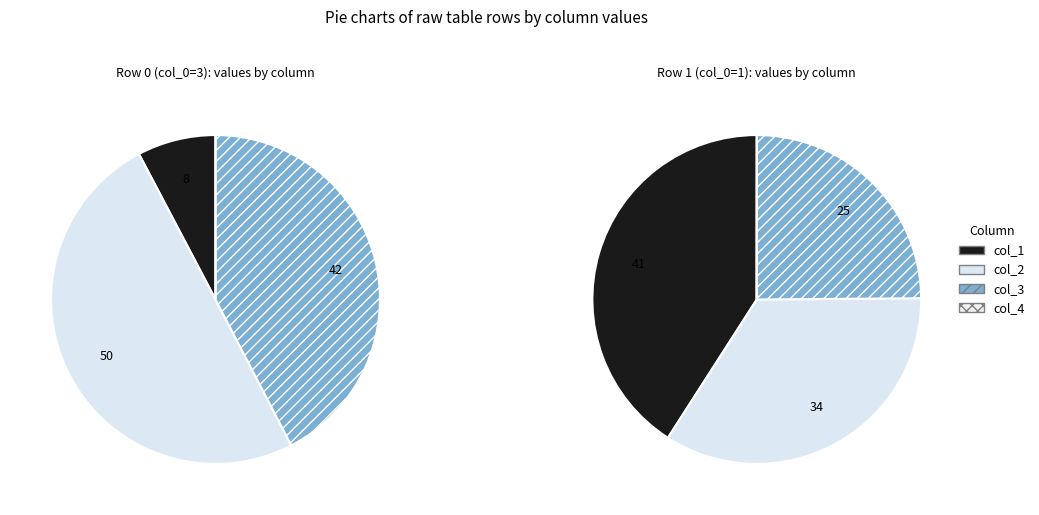

Between 3 and 1, which series saw the biggest shift?

col_1